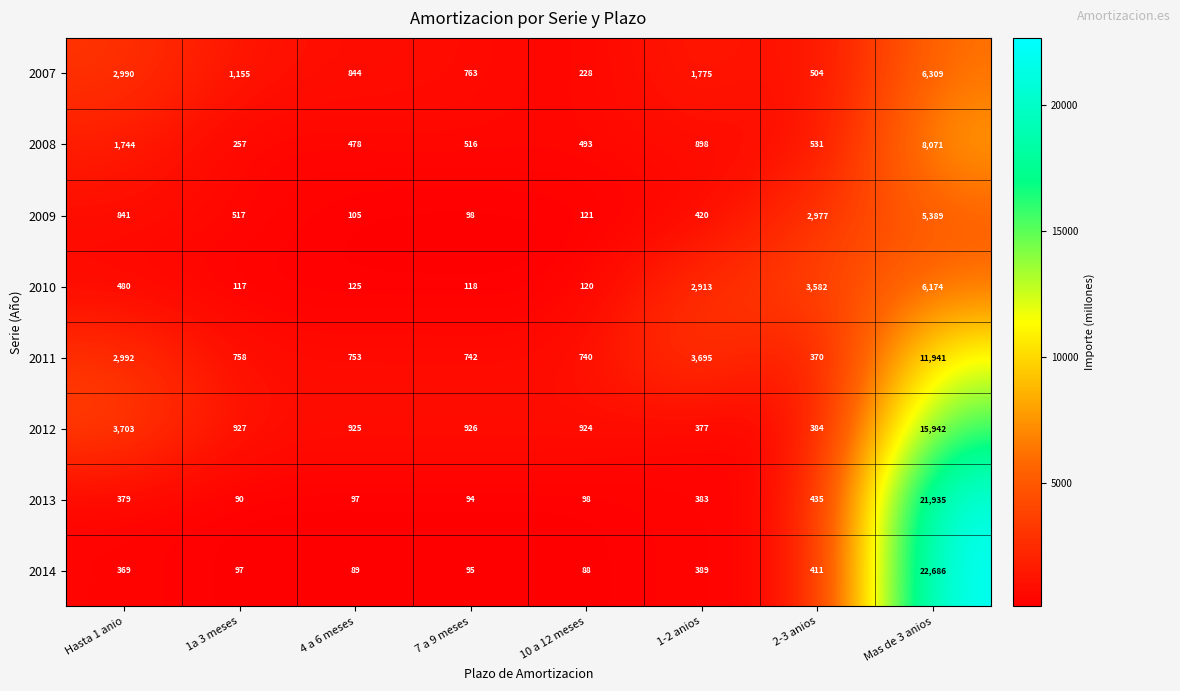

What is the difference between the highest and lowest values at 4 a 6 meses?

836